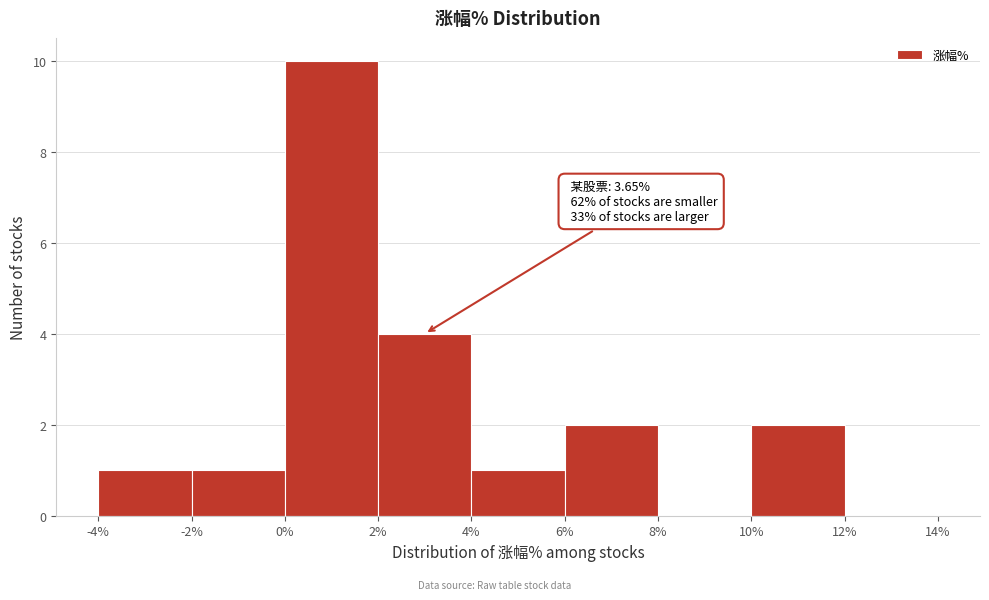

Which range on the x-axis has the tallest bar?

0% to 2%